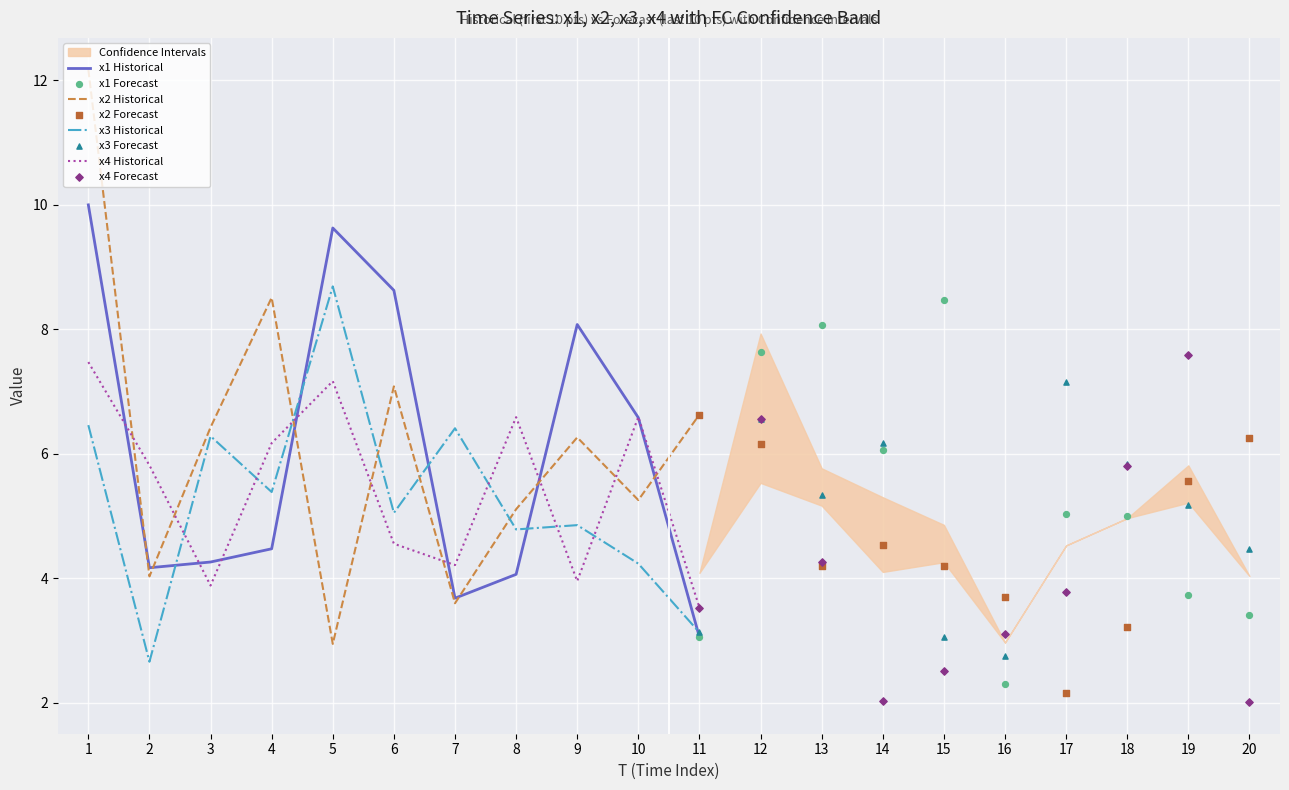

Is the value of x3 Historical at 2 greater than the value of x2 Historical at 1?

No